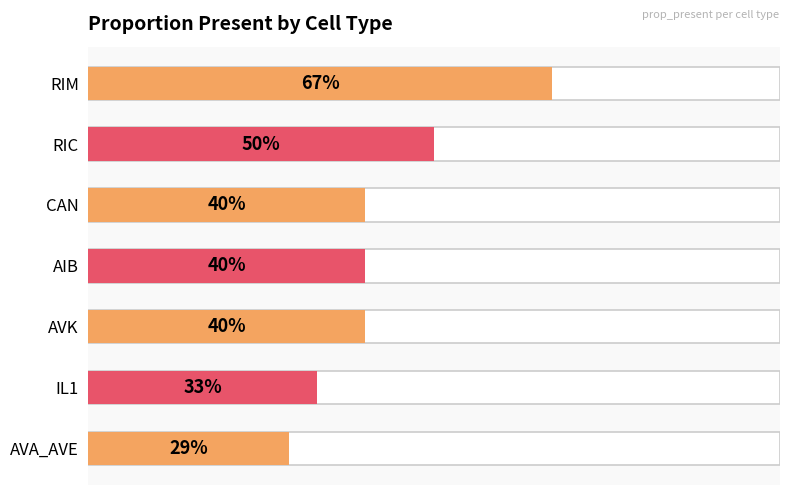

The chart shows a value of 0.4 at AVK. True or false?

True